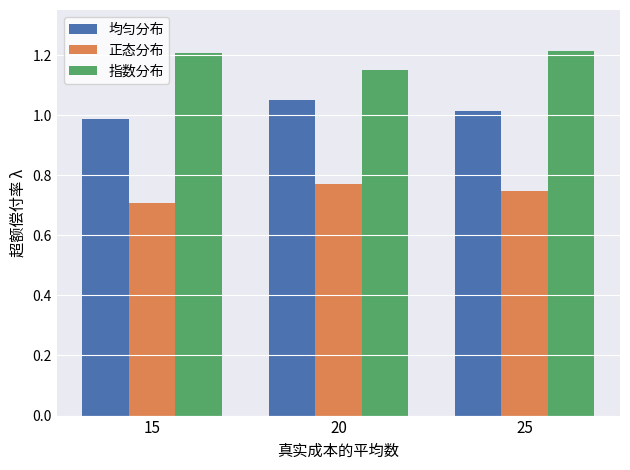

At which label is 正态分布 closest to 0?

15